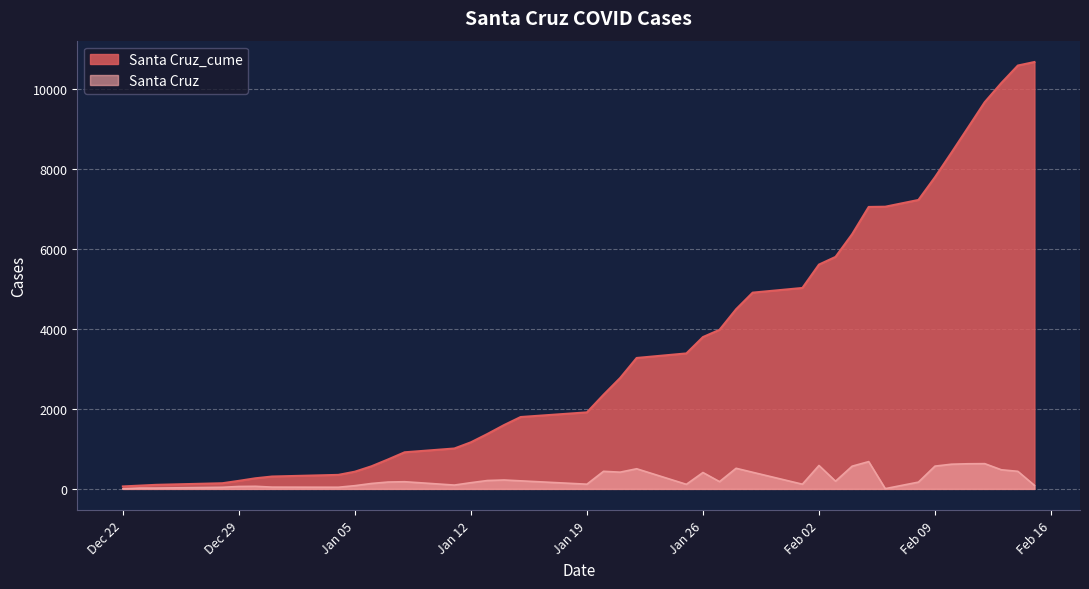

Is it true that Santa Cruz equals 617 at 2021-02-10?

True